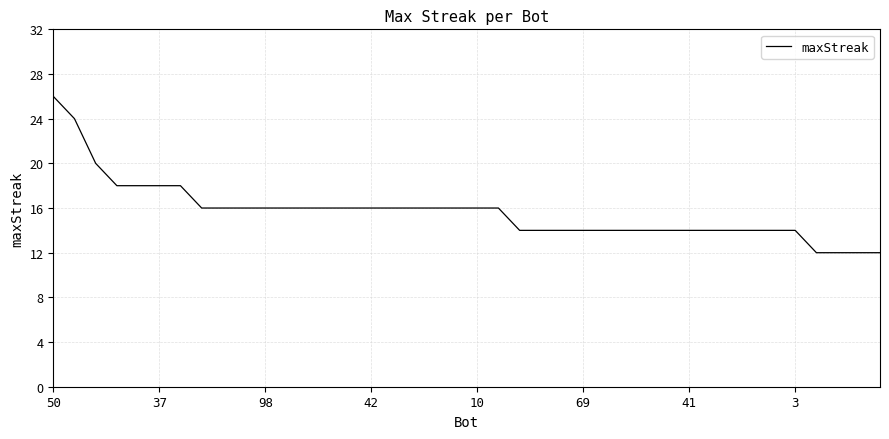

What is the difference between the maximum and minimum values?

14